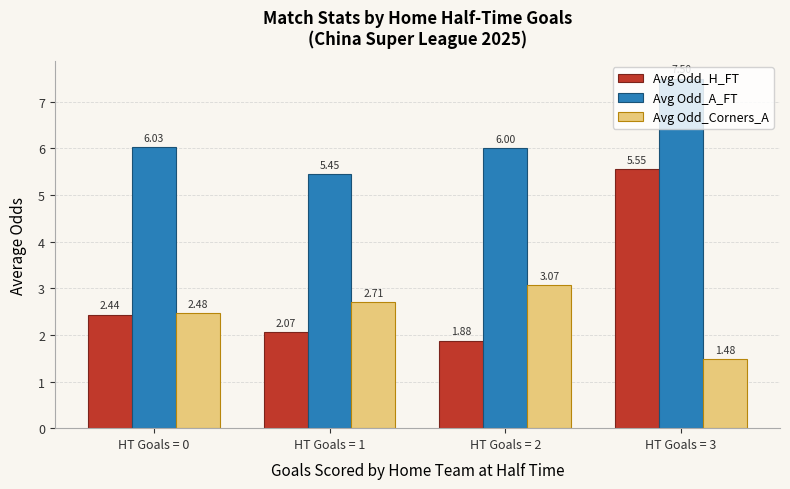

Rank the series at HT Goals = 1 from highest to lowest value.

Avg Odd_A_FT, Avg Odd_Corners_A, Avg Odd_H_FT